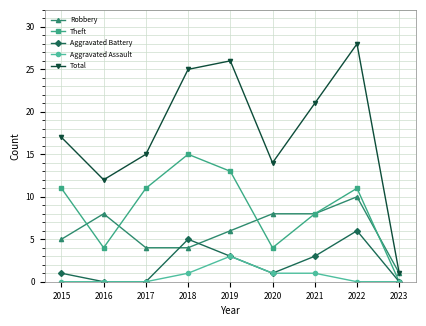

Is it true that Theft equals 4 at 2022?

False